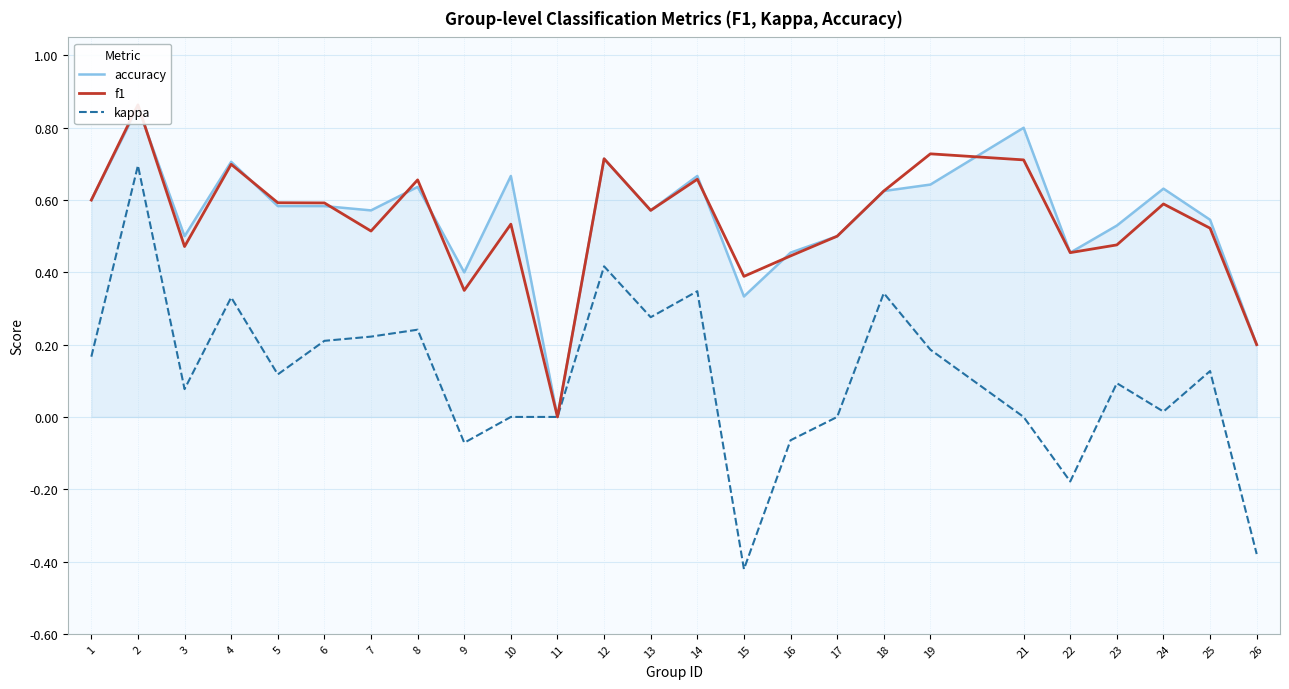

Which category has the lowest value across all series?

15